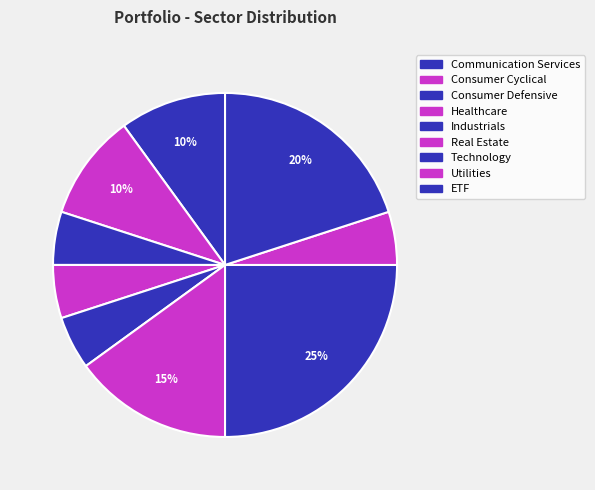

Count the number of slices in the pie.

9